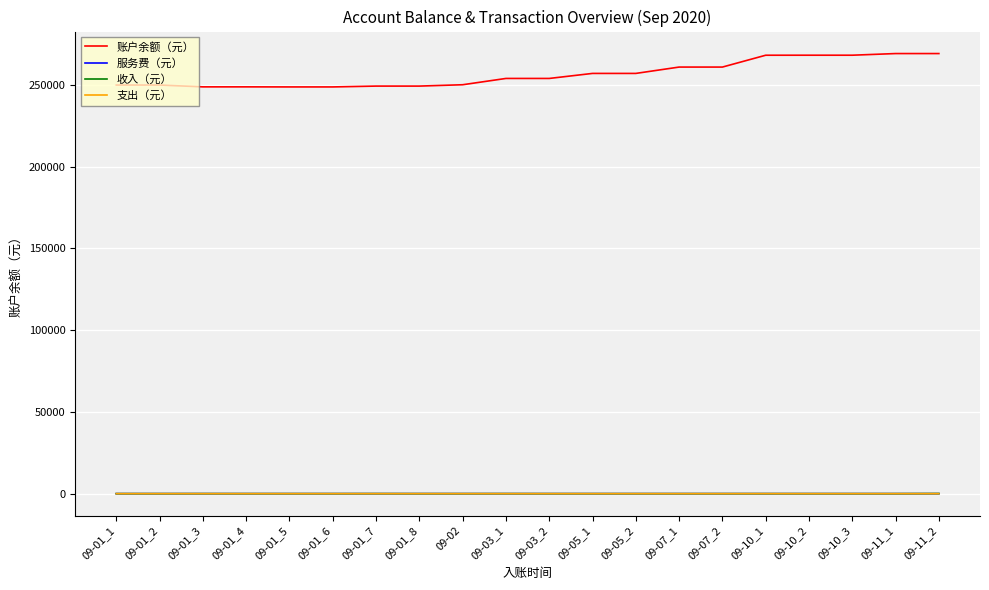

True or false: 服务费（元） and 账户余额（元） cross at least once.

False